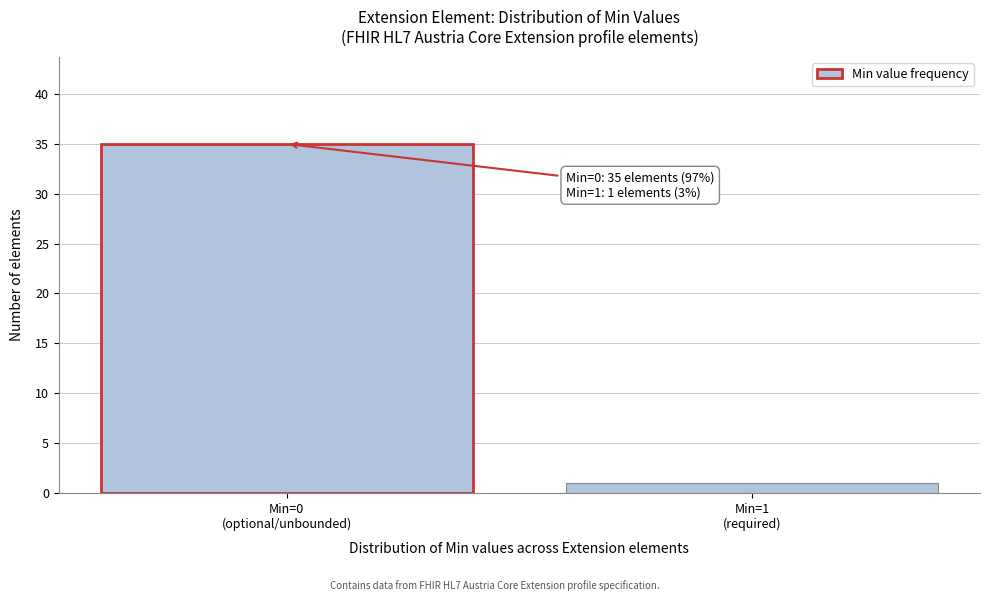

Reading right to left, transcribe all the data shown in this chart.

1	35